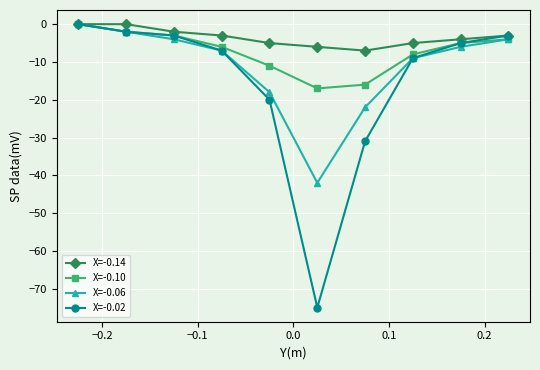

Which series has the widest spread of values?

X=-0.02